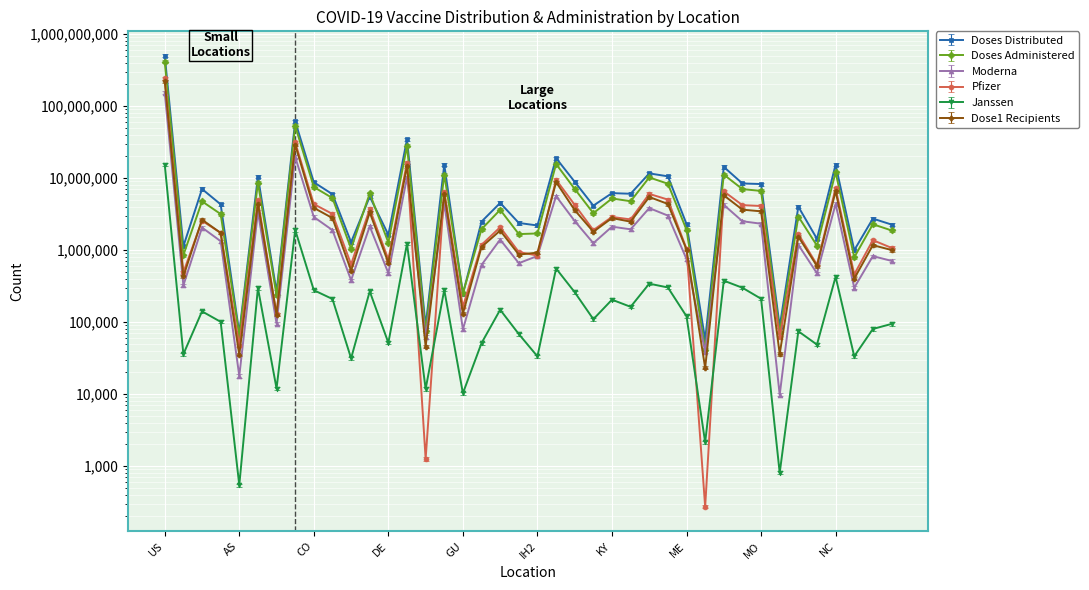

Read the Doses_Administered value at DD2.

6147294.0